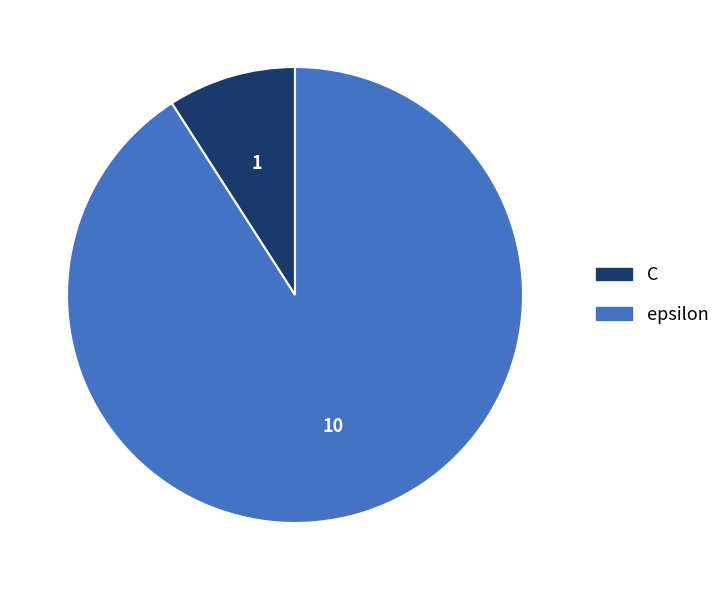

Rank the categories by value from highest to lowest.

epsilon, C